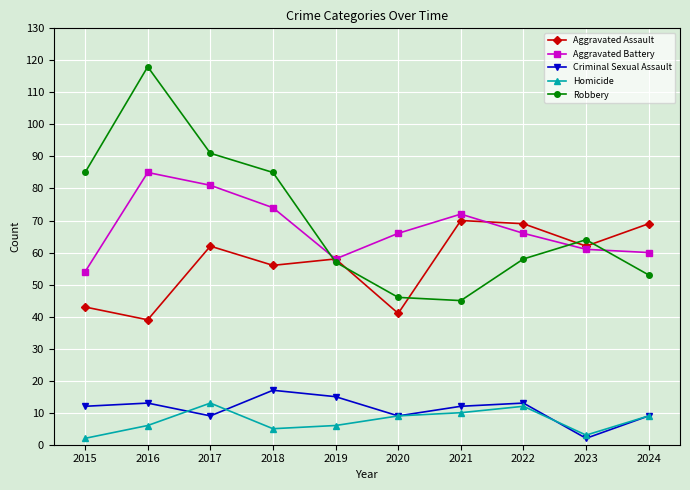

What value does the Criminal Sexual Assault series have at 2024?

9